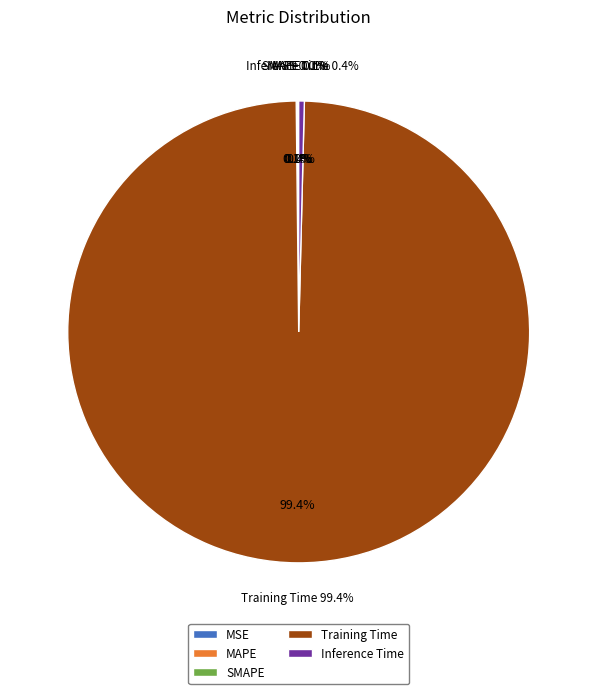

What percentage is NOT represented by Inference Time?

99.6%